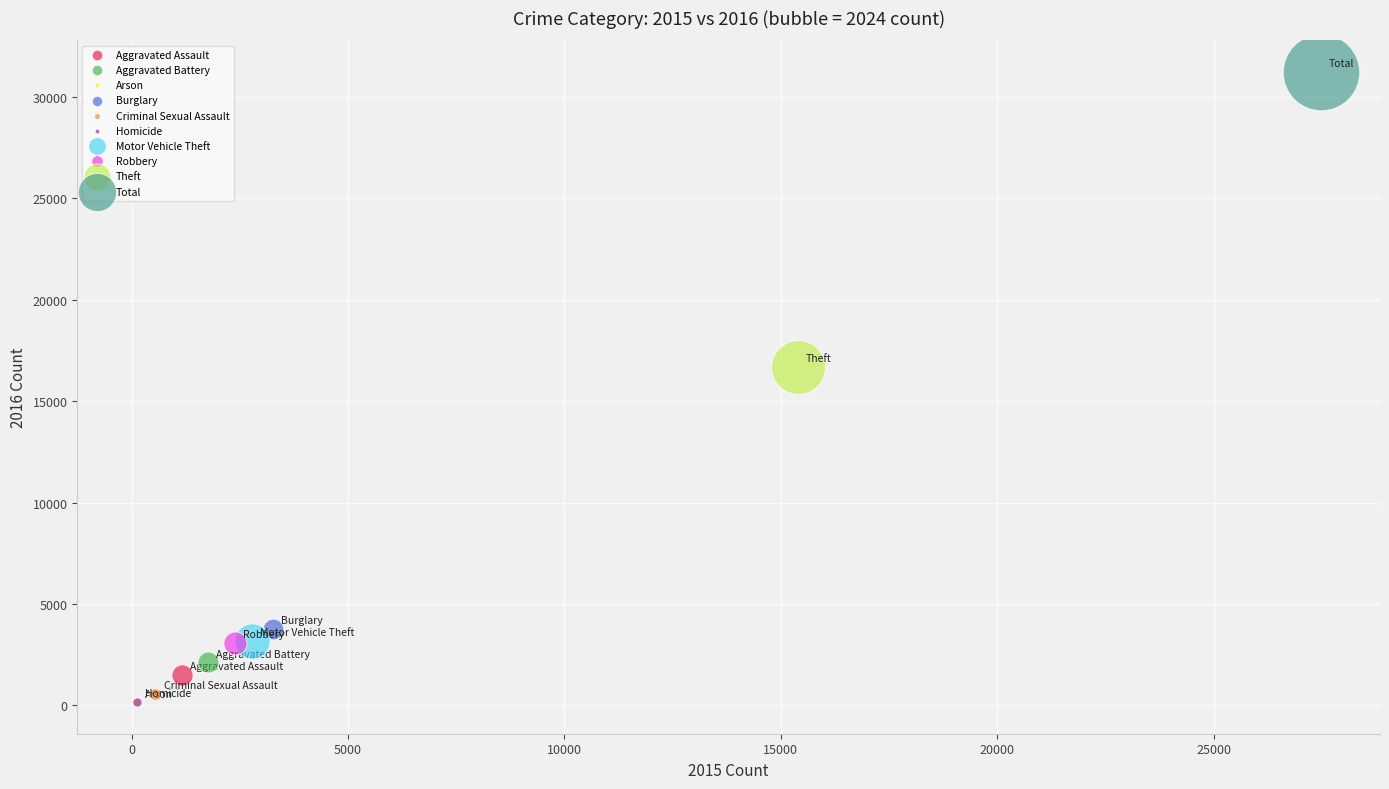

What are all the series names shown in the legend?

Aggravated Assault, Aggravated Battery, Arson, Burglary, Criminal Sexual Assault, Homicide, Motor Vehicle Theft, Robbery, Theft, Total